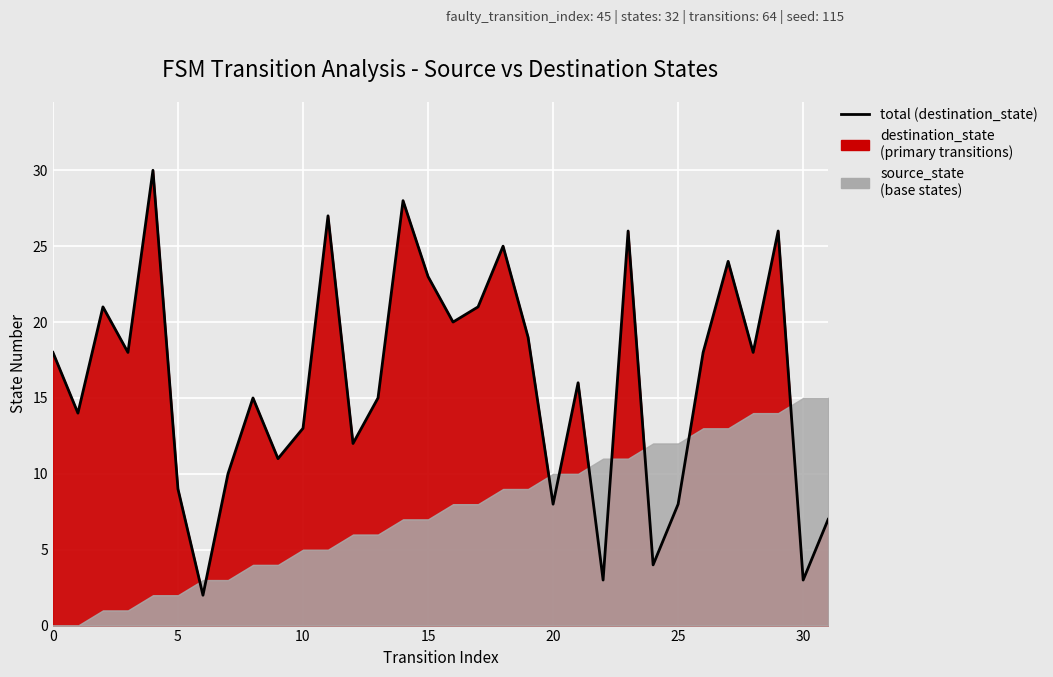

What is the ratio of the value at 21 to the value at 29?

0.6